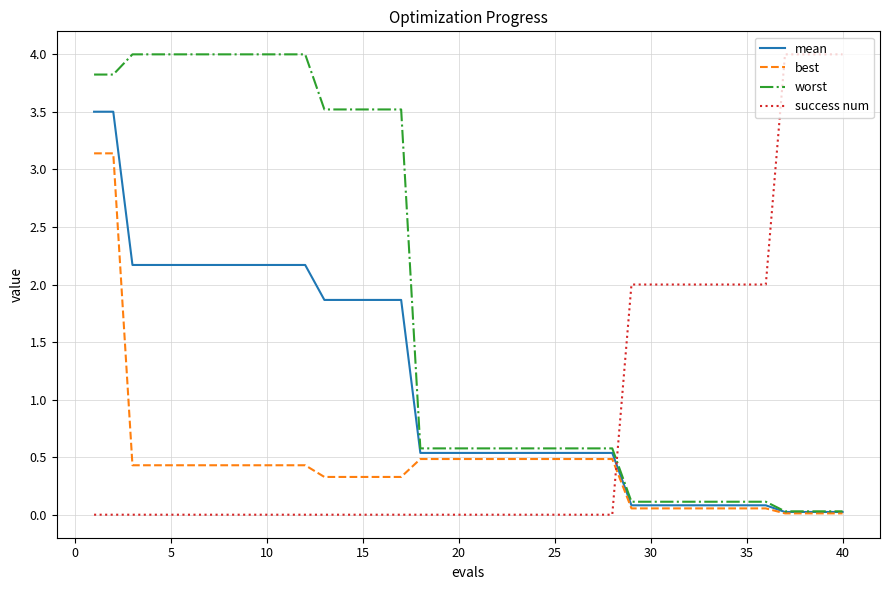

True or false: mean and success num intersect in this chart.

True